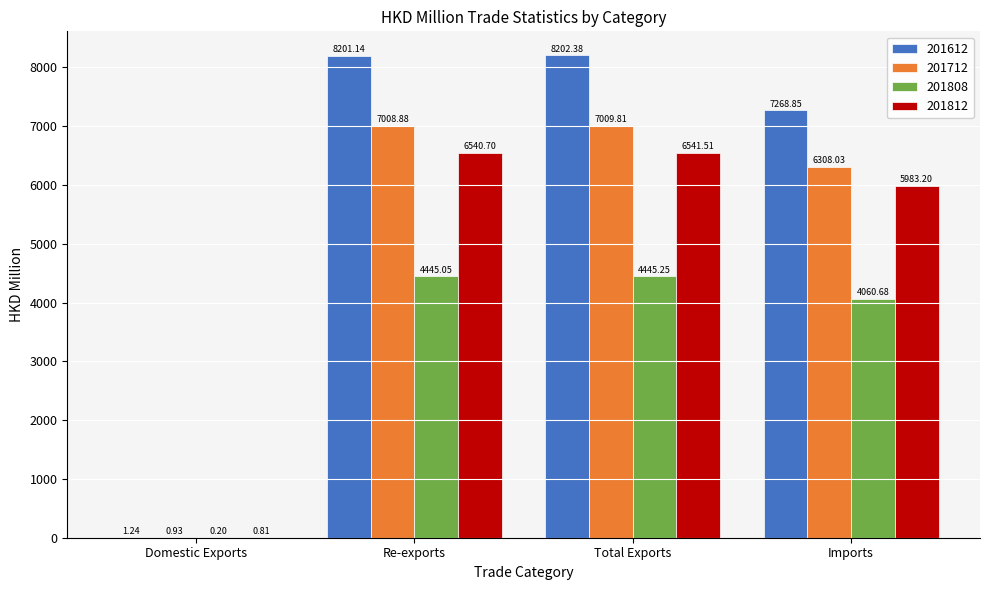

What is the sum of the 201612 values at Imports and Re-exports?

15470.0